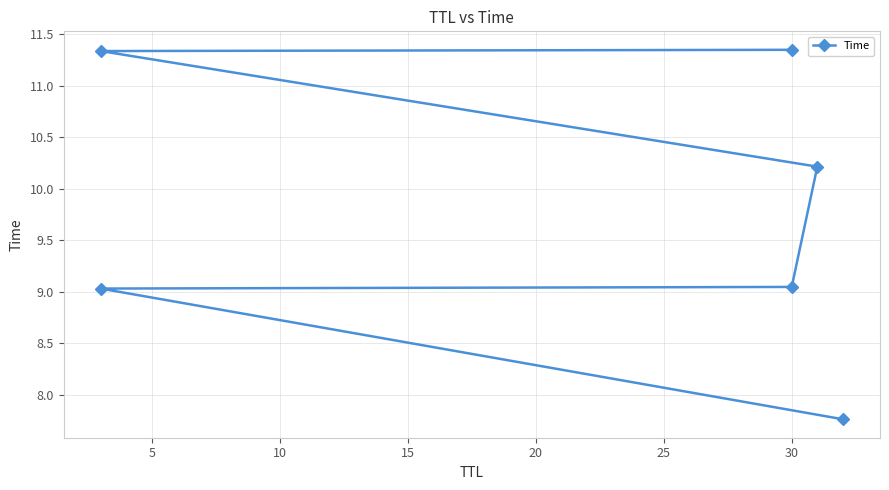

Where is the data nearest to the value 9?

5